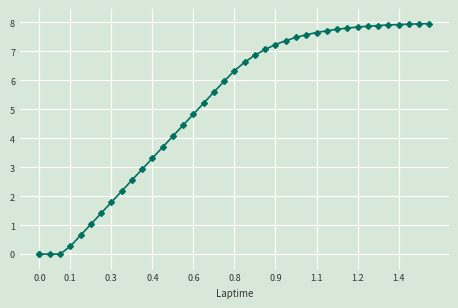

What is the sum of all values?

200.7